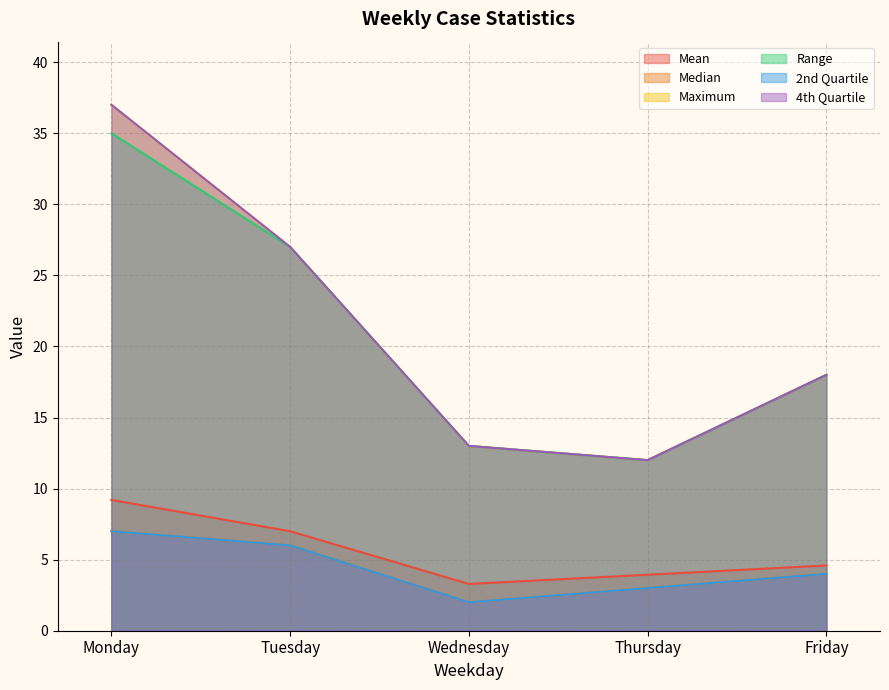

The value of Mean at Thursday is 5.6. True or false?

False